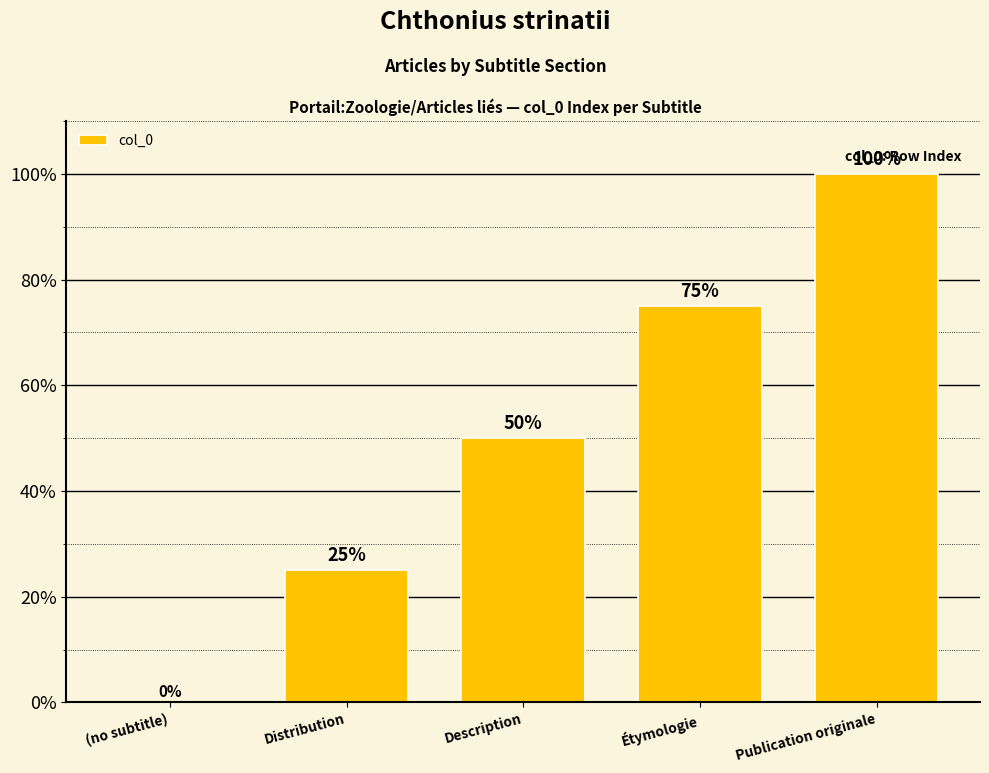

Approximately how many times larger is the value at Publication originale compared to Étymologie?

1.3